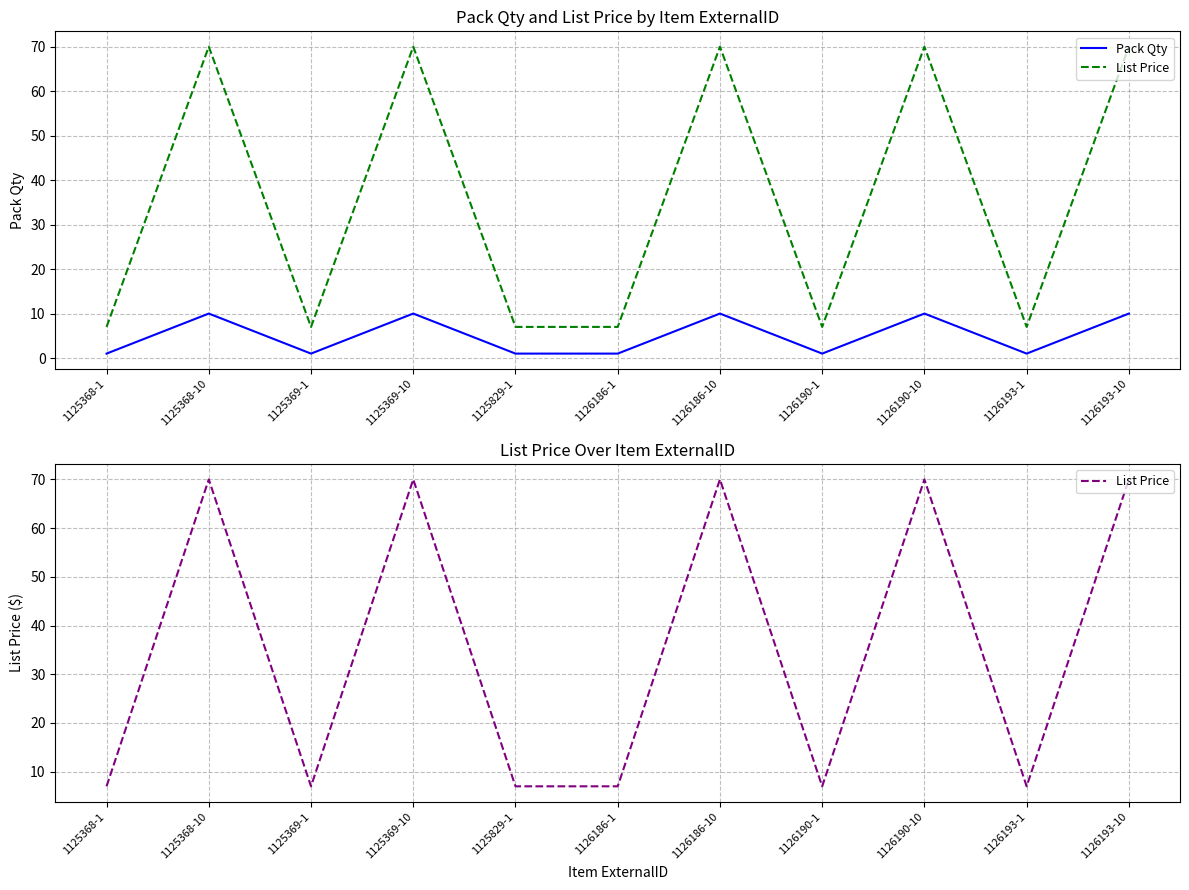

How many values in the List Price series exceed 7?

5